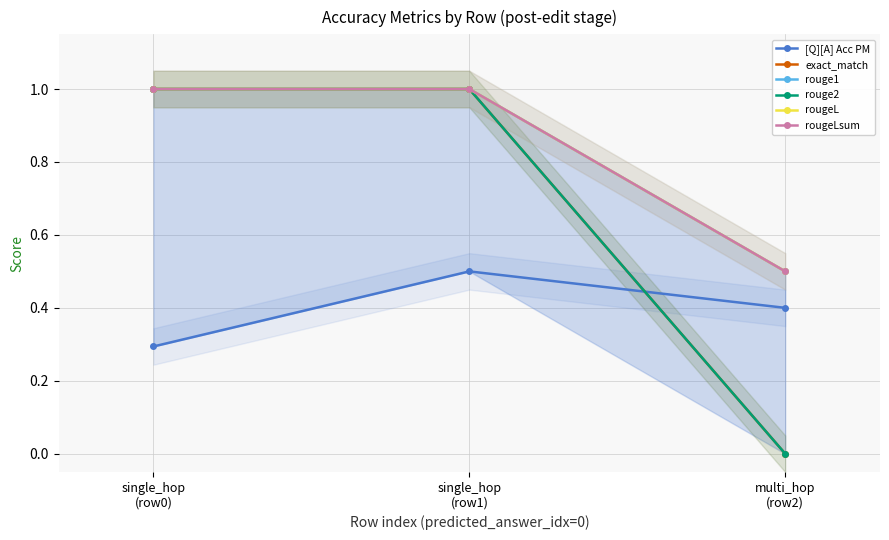

Reading left to right, what are all the values shown in this chart?

[Q][A] Acc PM: 0.3	0.5	0.4
exact_match: 1.0	1.0	0.0
rouge1: 1.0	1.0	0.5
rouge2: 1.0	1.0	0.0
rougeL: 1.0	1.0	0.5
rougeLsum: 1.0	1.0	0.5